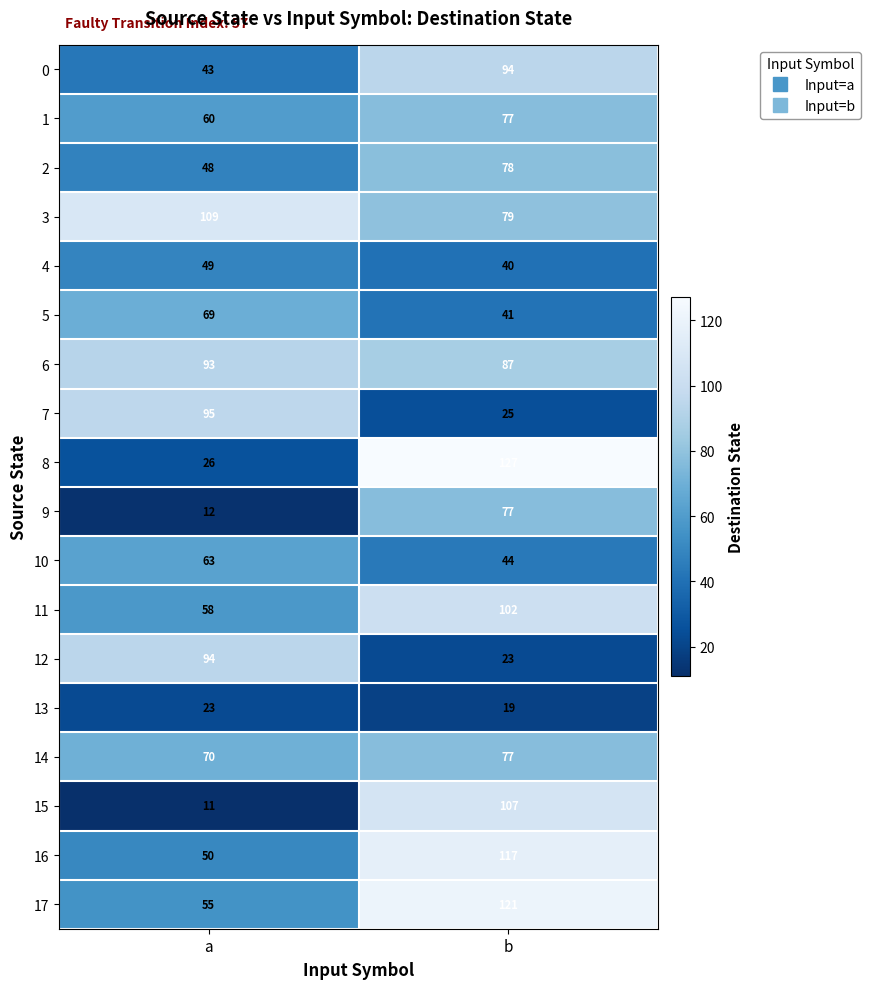

What is the difference between the maximum and minimum values in the 13 series?

4